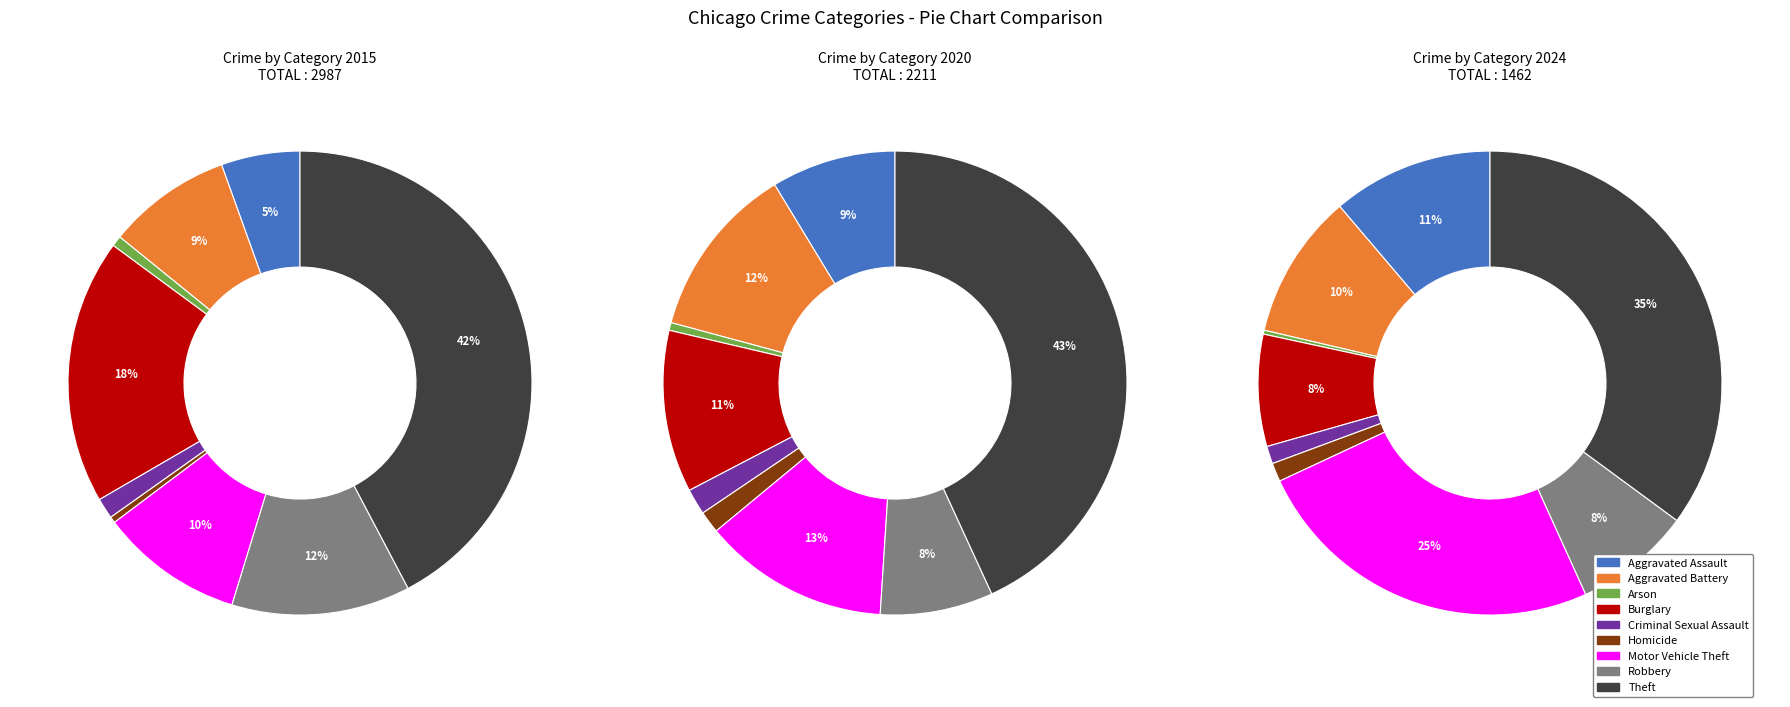

Do Theft and Homicide together represent more than half of the pie?

No